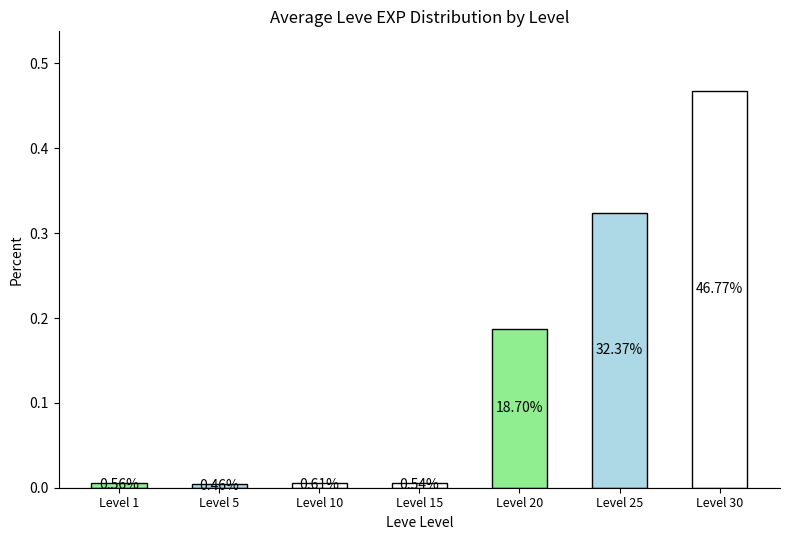

Reading left to right, transcribe all the data shown in this chart.

0.0	0.0	0.0	0.0	0.2	0.3	0.5